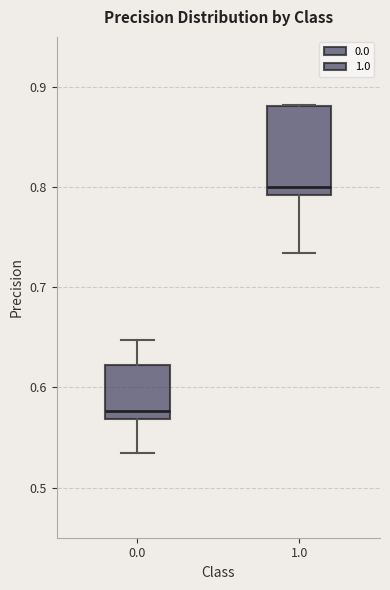

Which box has the lowest median line?

0.0